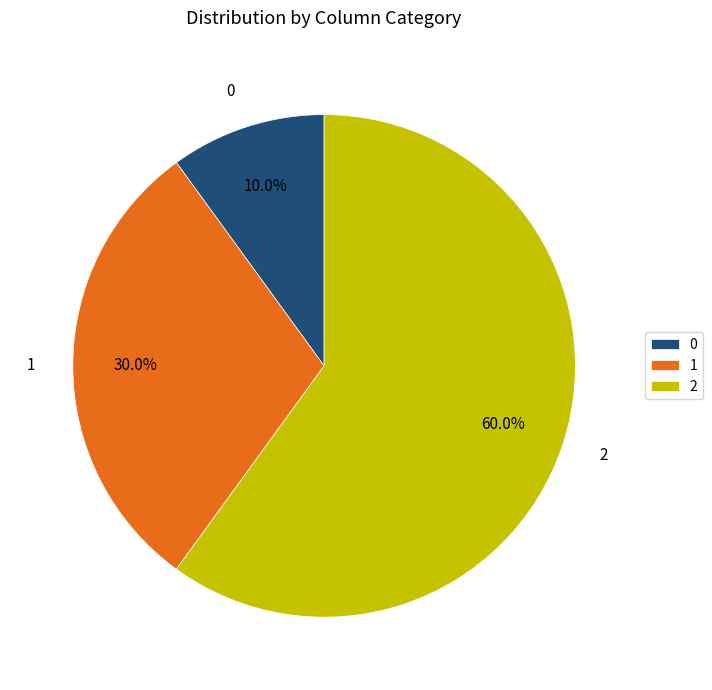

What percentage is NOT represented by 1?

70.0%